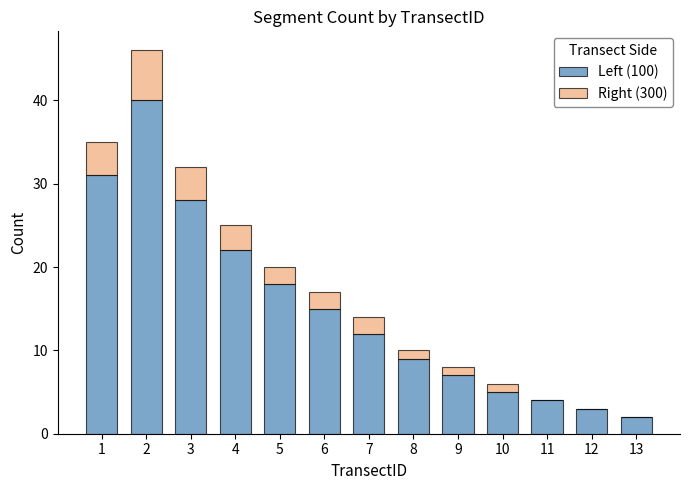

What is the highest value of the Left (100) series?

40